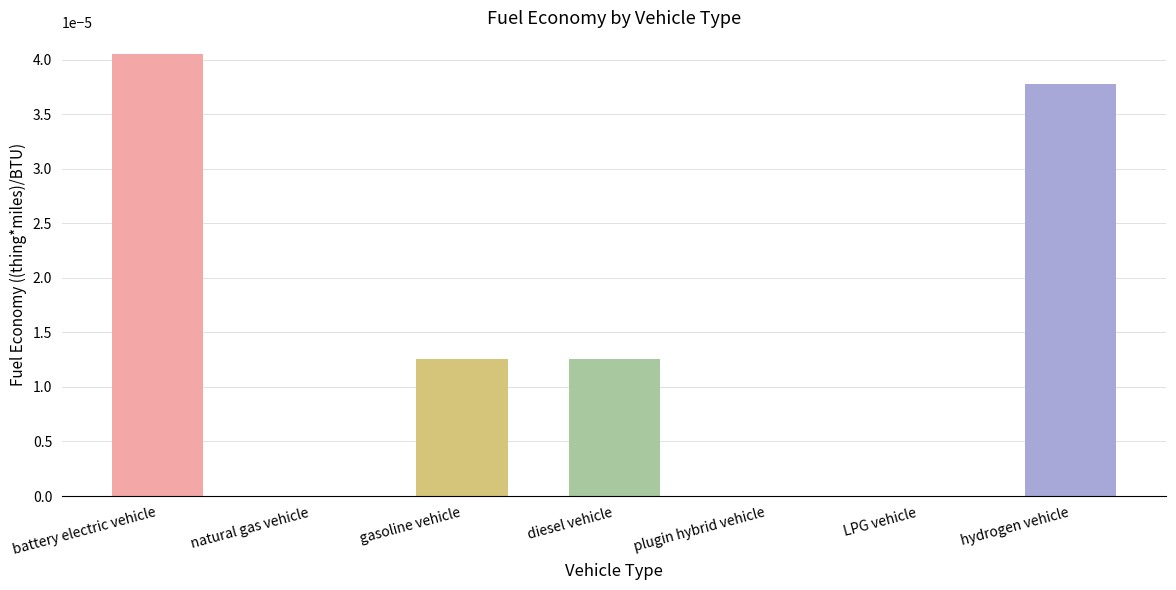

How many data points does each series have?

7